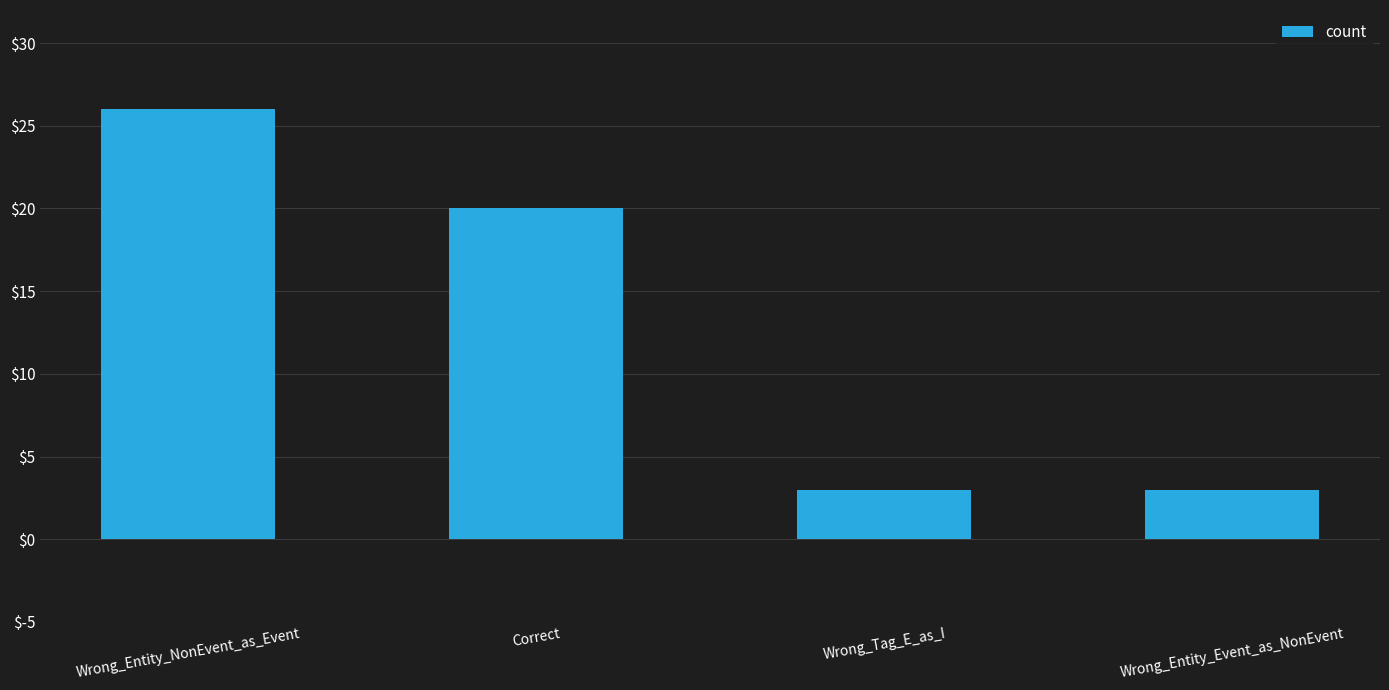

What is the value of the 4th bar from the left?

3